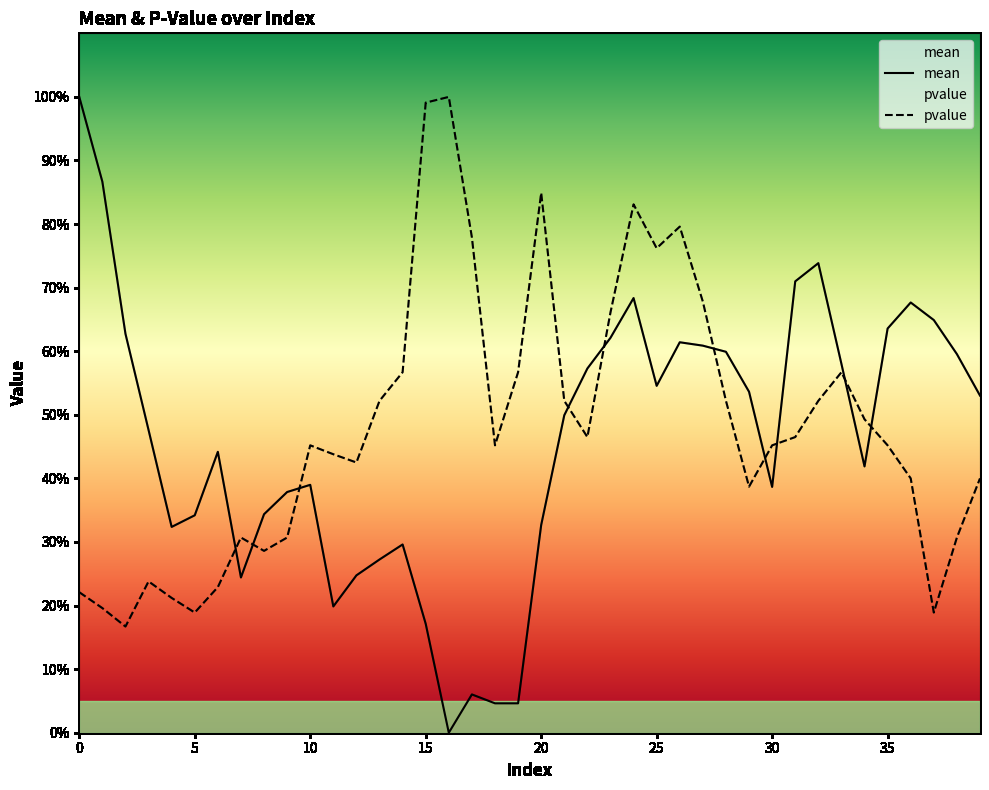

After their last crossing, which series has the higher values: mean or pvalue?

mean